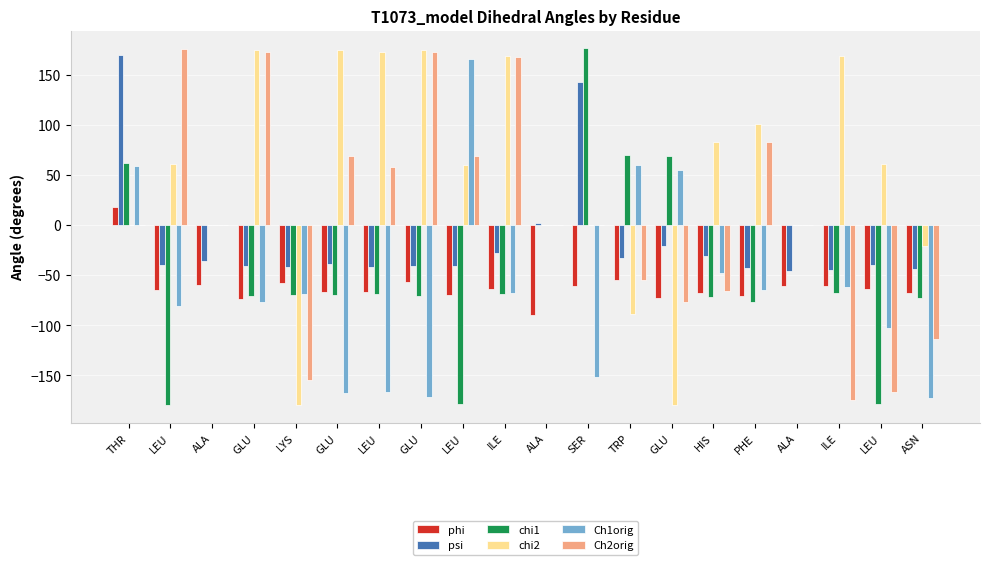

What is the greatest value displayed?

176.3